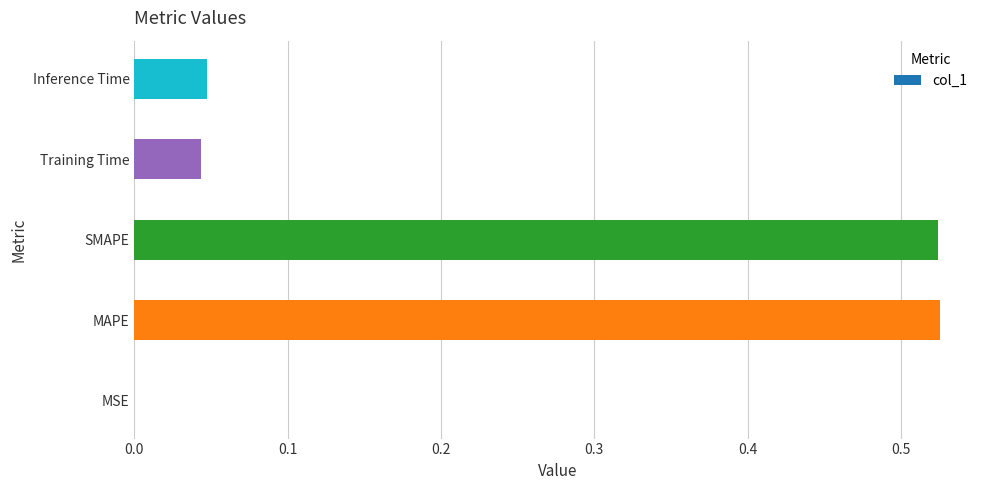

What is the sum of the values at MAPE and Training Time?

0.6